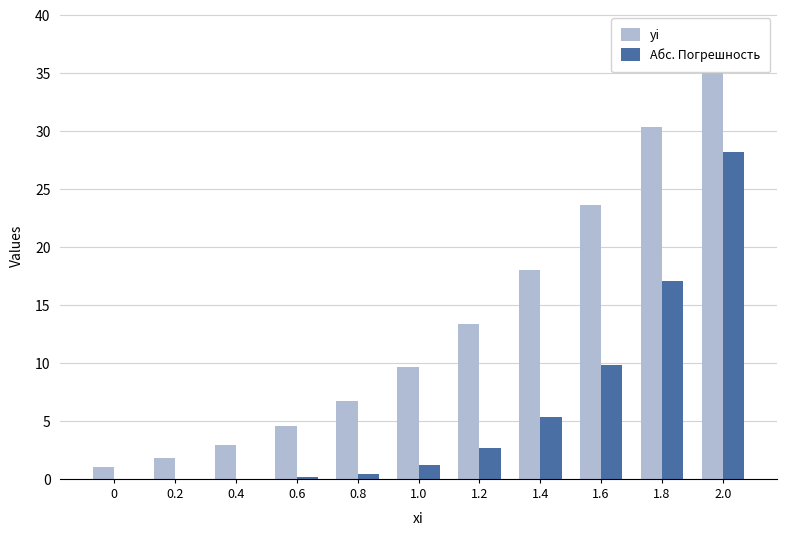

Reading left to right, extract all data points from this chart.

yi: 0=1.0	0.2=1.8	0.4=2.9	0.6=4.5	0.8=6.7	1.0=9.7	1.2=13.4	1.4=18.0	1.6=23.6	1.8=30.4	2.0=38.3
Абс. Погрешность: 0=0.0	0.2=0.0	0.4=0.0	0.6=0.1	0.8=0.5	1.0=1.2	1.2=2.7	1.4=5.4	1.6=9.8	1.8=17.1	2.0=28.2